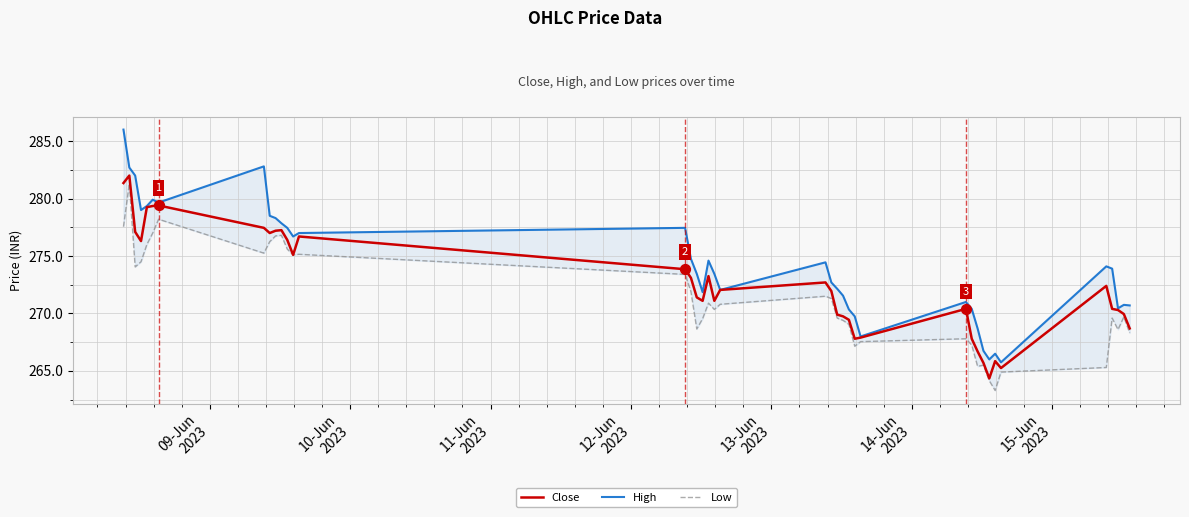

What is the minimum value for Close?

264.4